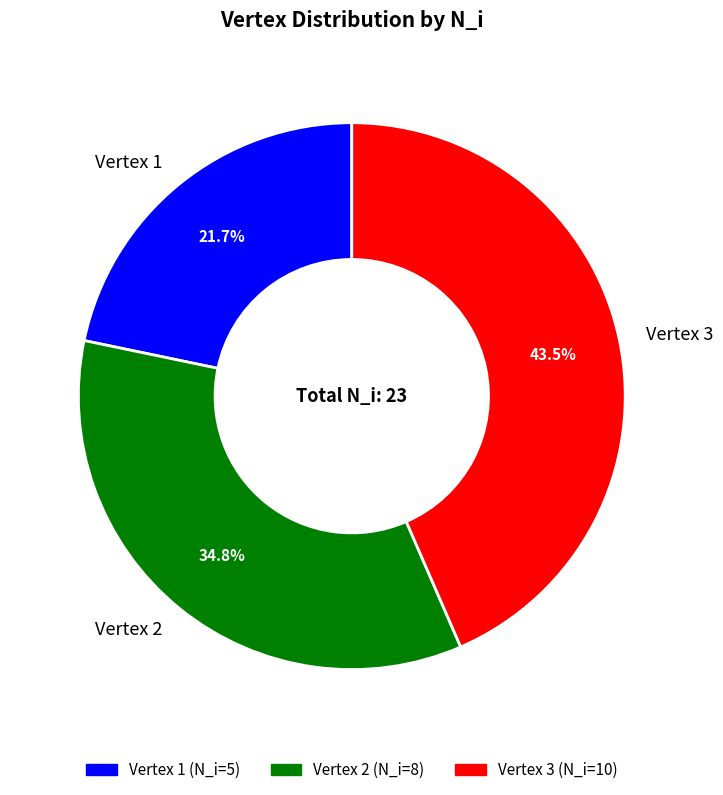

Is there a majority slice in this chart?

No